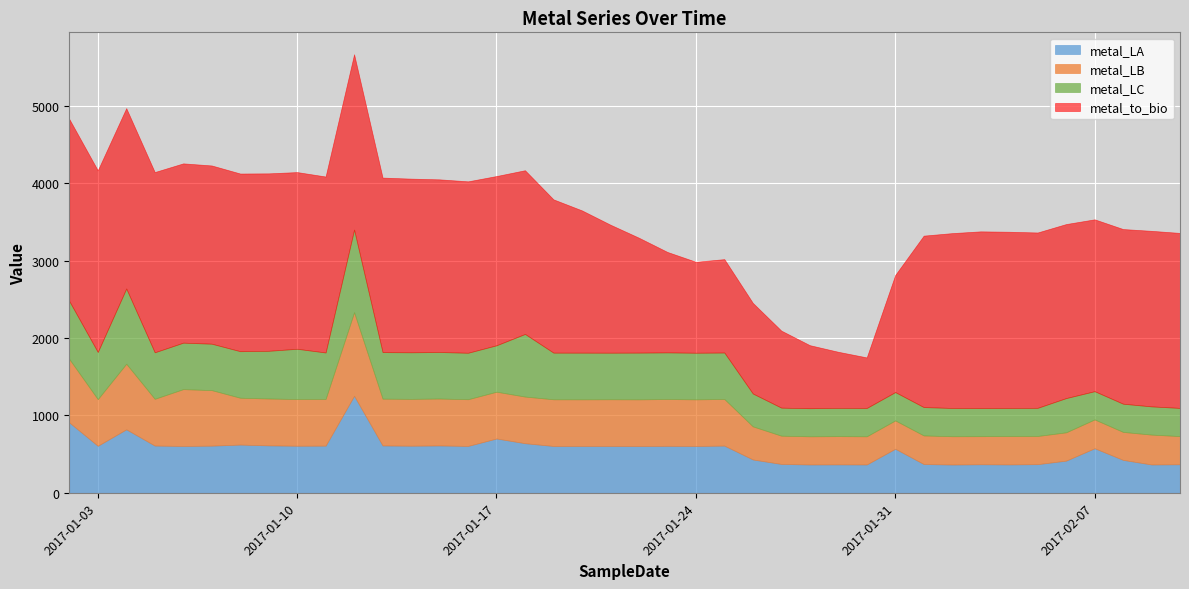

Reading right to left, list all the values displayed in this chart.

metal_LA: 369.3	366.6	425.9	576.5	416.3	370.8	367.3	369.3	365.9	372.2	570.2	366.7	367.7	366.6	373.5	431.2	610.6	606.0	607.7	605.3	606.1	606.2	605.7	641.6	702.4	606.3	612.3	609.3	612.3	1254.5	610.0	608.8	613.4	623.7	609.9	606.1	611.0	821.0	608.2	909.6
metal_LB: 364.1	386.0	361.5	372.5	365.9	364.2	366.4	363.1	365.7	369.7	366.1	364.2	365.2	364.1	365.3	428.2	602.3	602.5	604.6	603.2	603.5	602.6	603.5	602.7	604.7	603.7	606.8	605.3	605.1	1080.2	603.8	603.5	606.0	605.5	717.8	734.6	604.5	848.0	603.0	820.4
metal_LC: 364.1	364.6	364.4	364.9	442.5	363.8	363.3	363.4	365.3	366.4	366.2	366.0	365.6	363.1	362.3	424.5	600.6	602.3	602.9	603.8	601.7	603.2	602.8	809.4	600.2	600.5	601.0	601.9	601.4	1068.2	600.3	649.8	616.4	601.6	600.0	600.4	600.8	972.3	609.4	749.1
metal_to_bio: 2262.0	2269.1	2257.8	2221.3	2249.4	2266.5	2277.8	2284.0	2260.1	2216.2	1513.2	653.5	724.6	814.9	995.5	1171.4	1207.3	1175.9	1298.4	1485.1	1654.4	1838.7	1981.2	2116.2	2187.6	2215.8	2231.9	2244.9	2256.0	2266.0	2274.7	2284.0	2293.6	2296.5	2303.8	2317.5	2330.0	2331.1	2348.2	2353.4